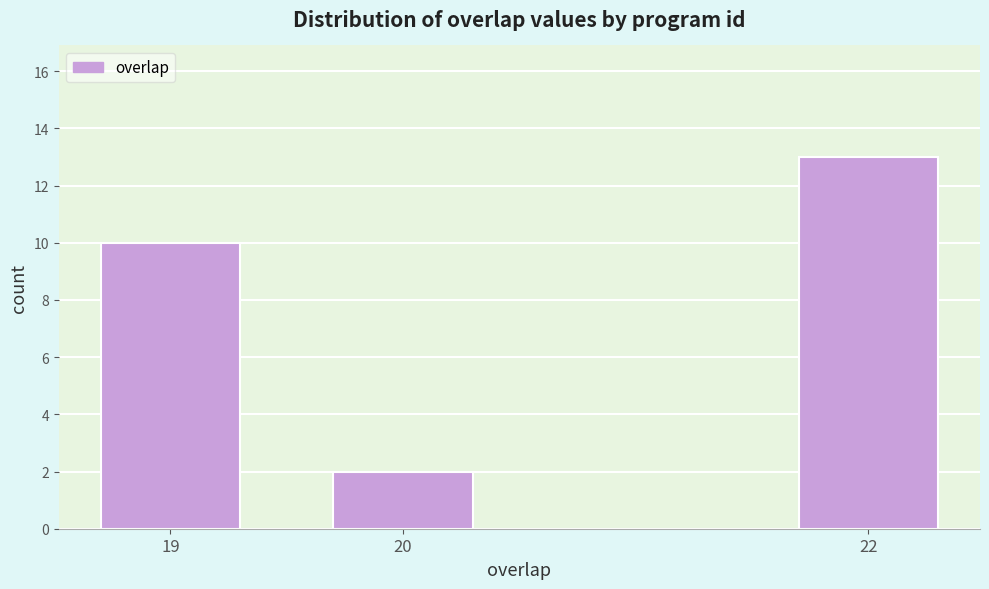

Reading left to right, transcribe all the data shown in this chart.

19=10	20=2	22=13